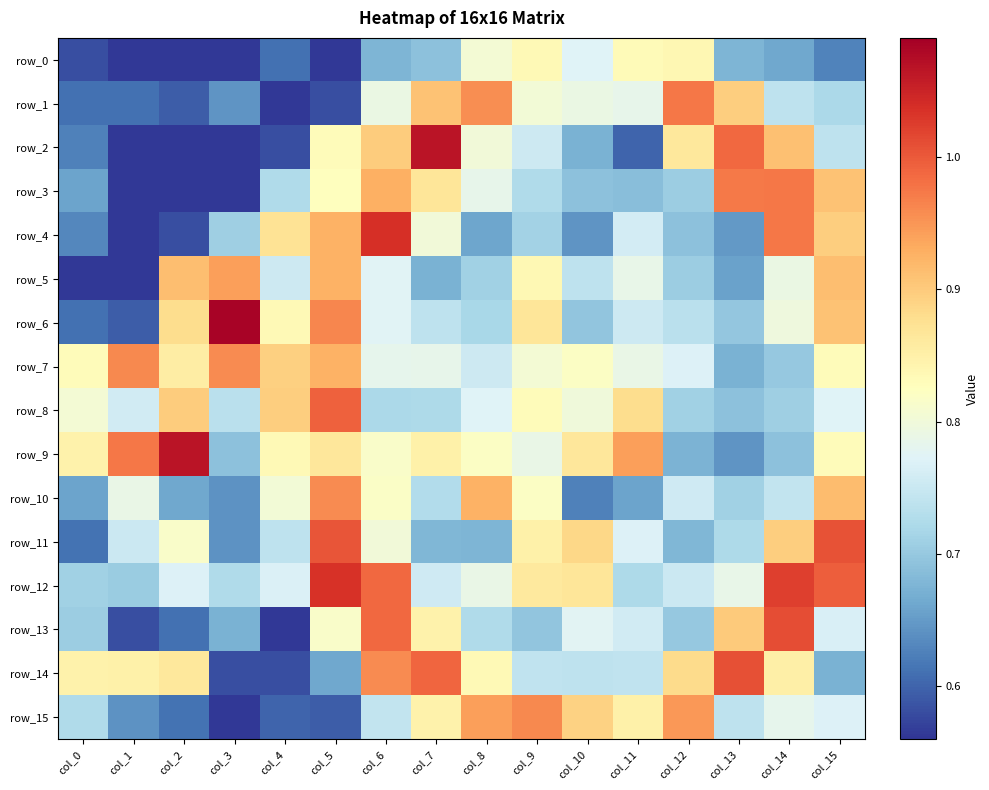

Count the number of data series in this chart.

16